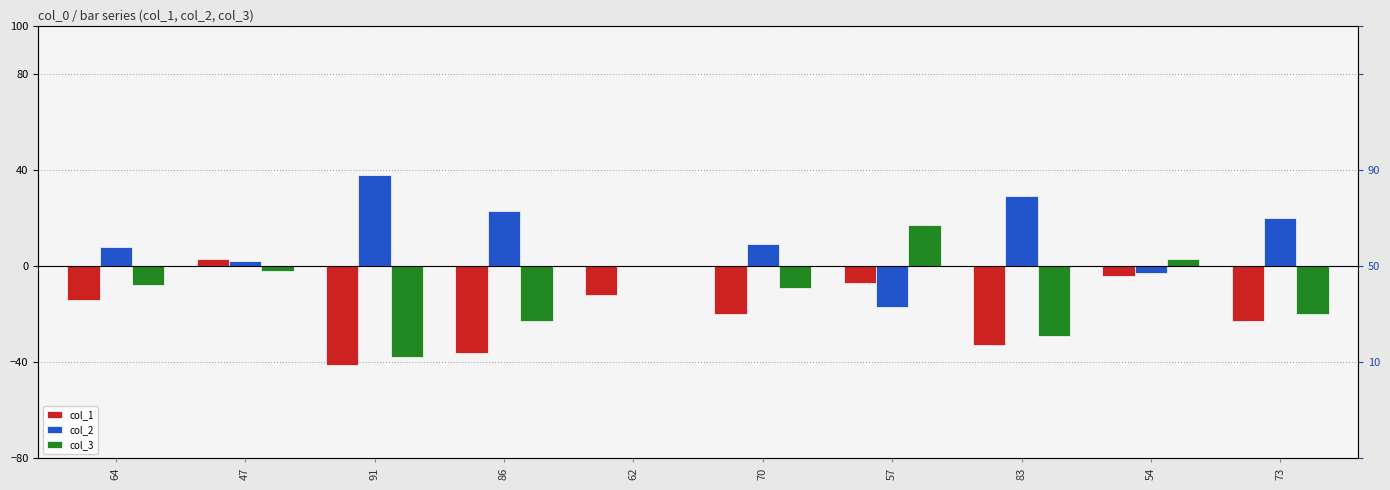

What is the sum of all col_1 values?

-187